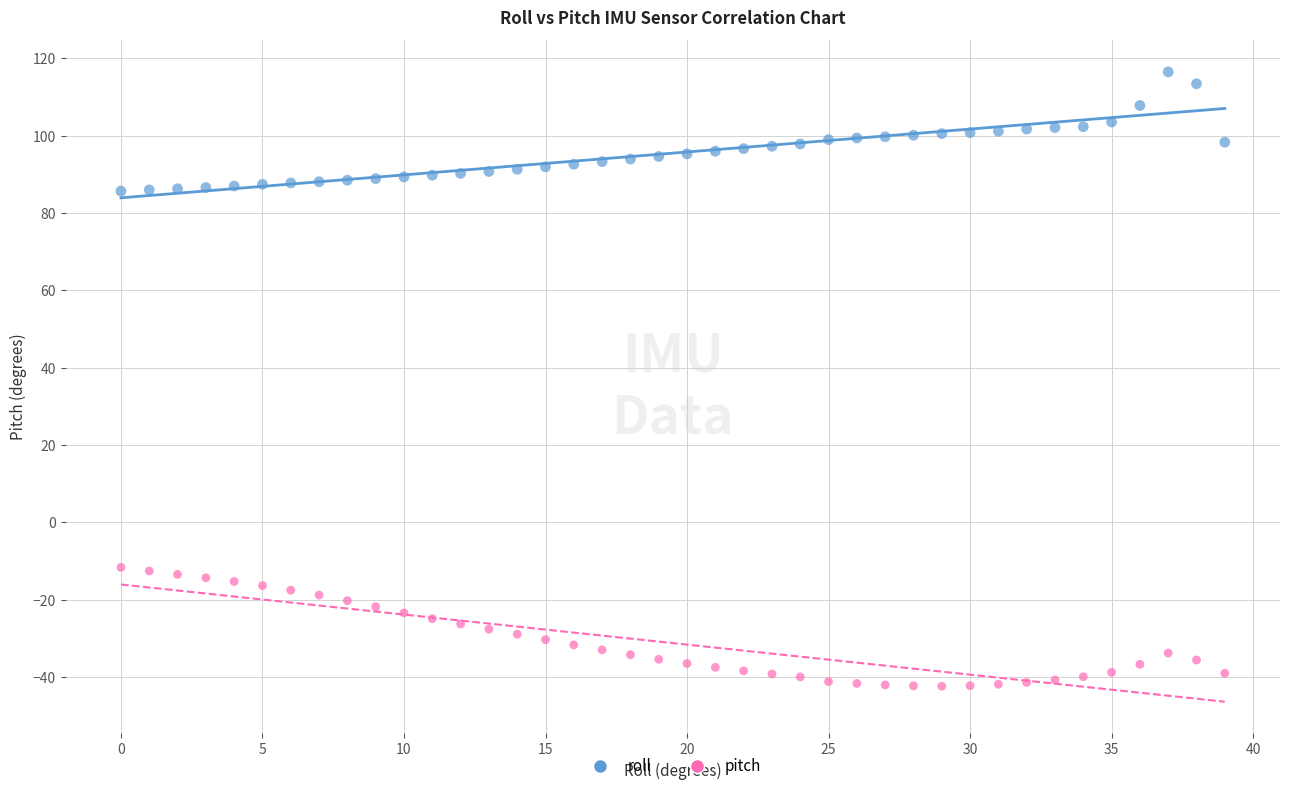

Which series contains the lowest Y value?

pitch